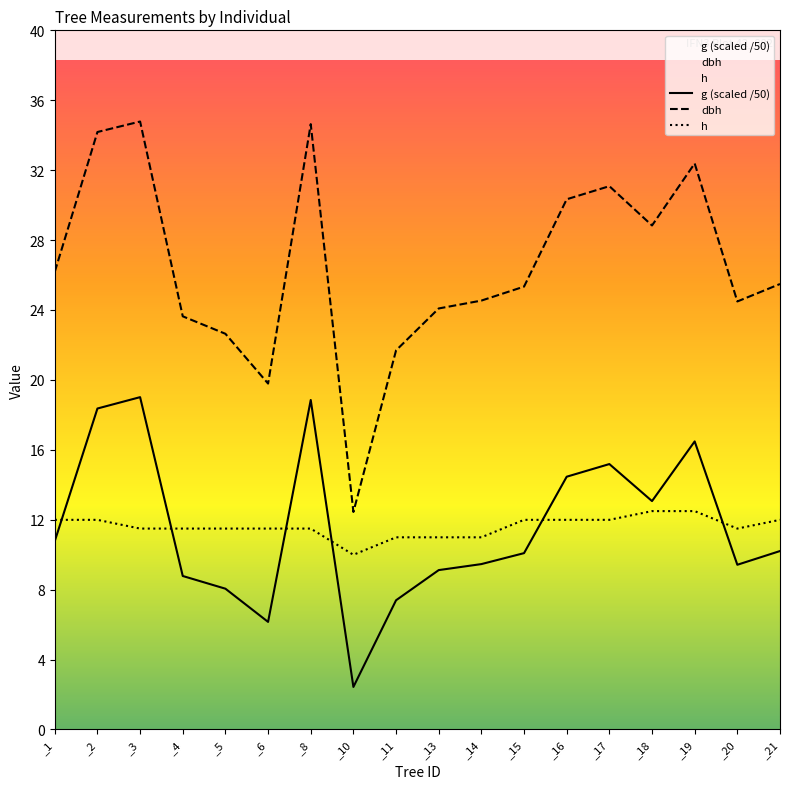

The h series shows 11.0 at _11. True or false?

True